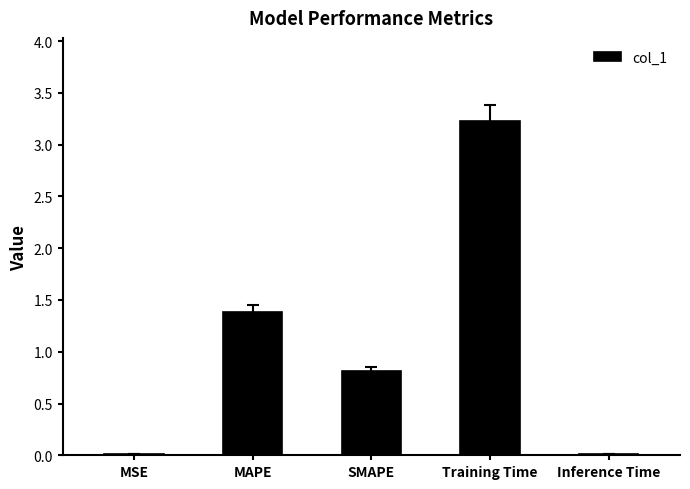

Which label corresponds to the largest value in the chart?

Training Time